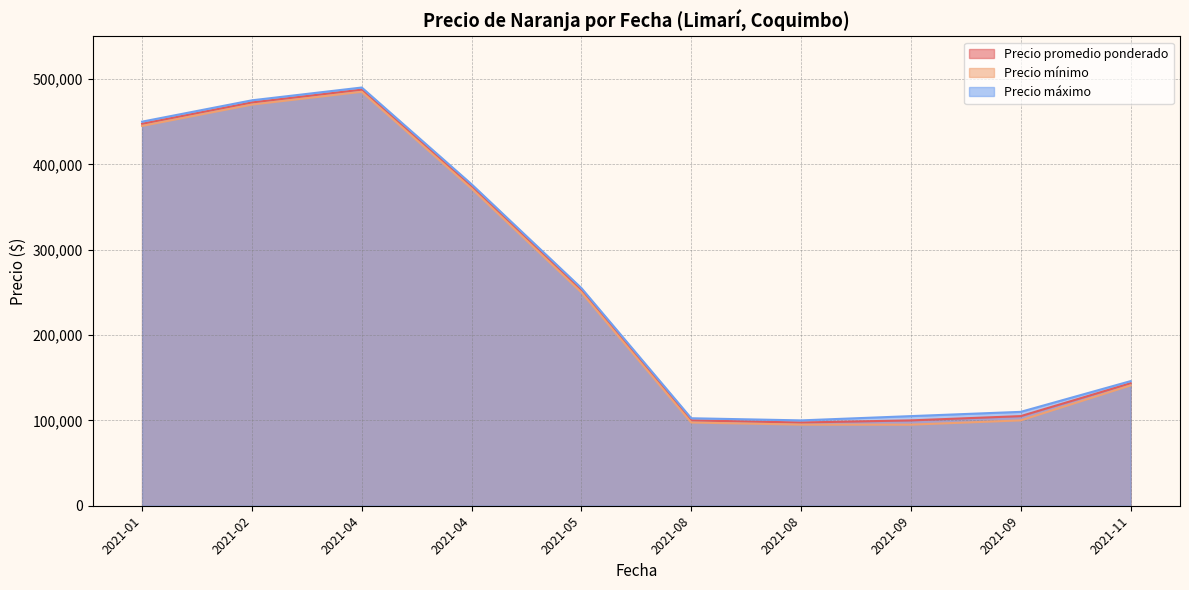

List the series in order of their overall mean, highest first.

Precio máximo, Precio promedio ponderado, Precio mínimo